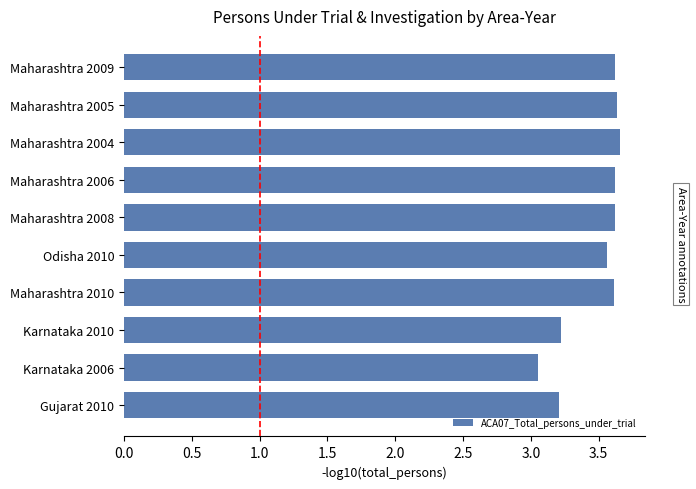

What is the sum of all values?

34.8